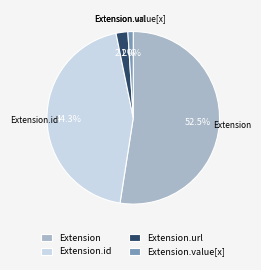

What is the smallest slice in the pie chart?

Extension.value[x]